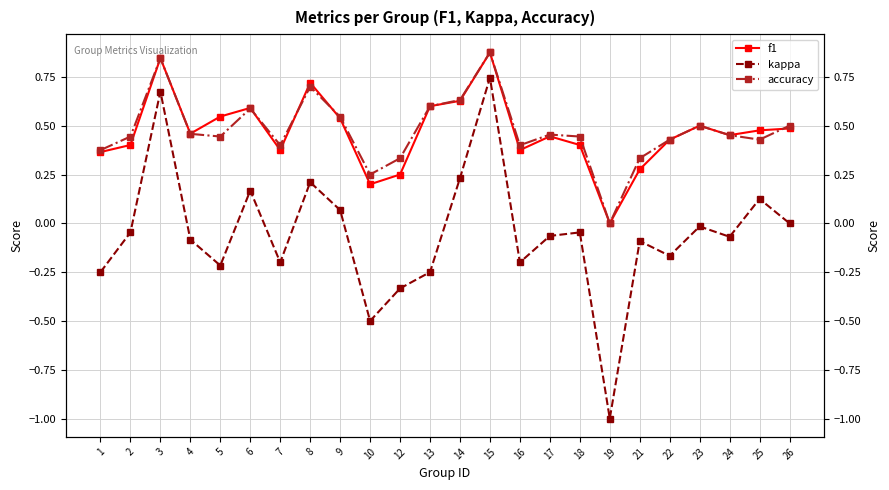

Which category has the highest value in the kappa series?

15